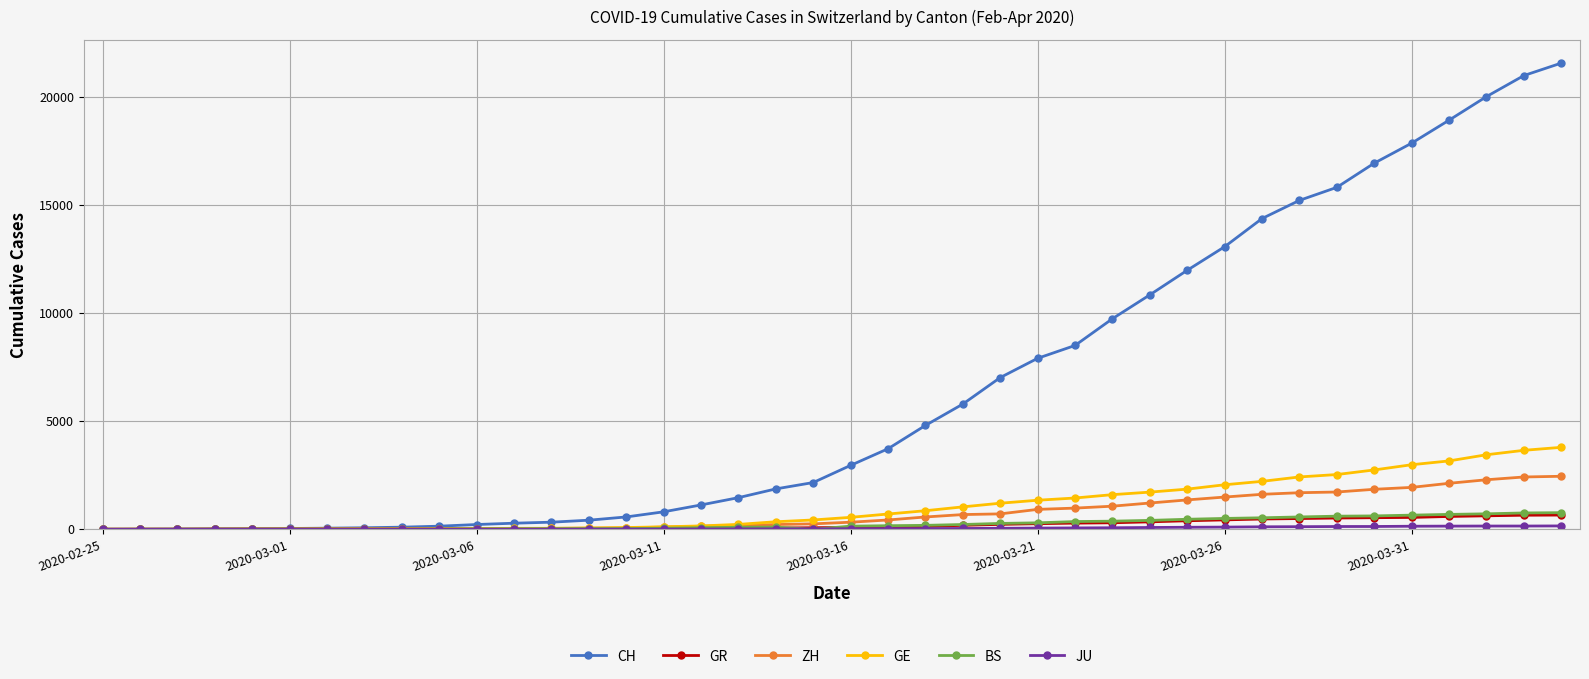

What is the maximum value shown in the chart?

21554